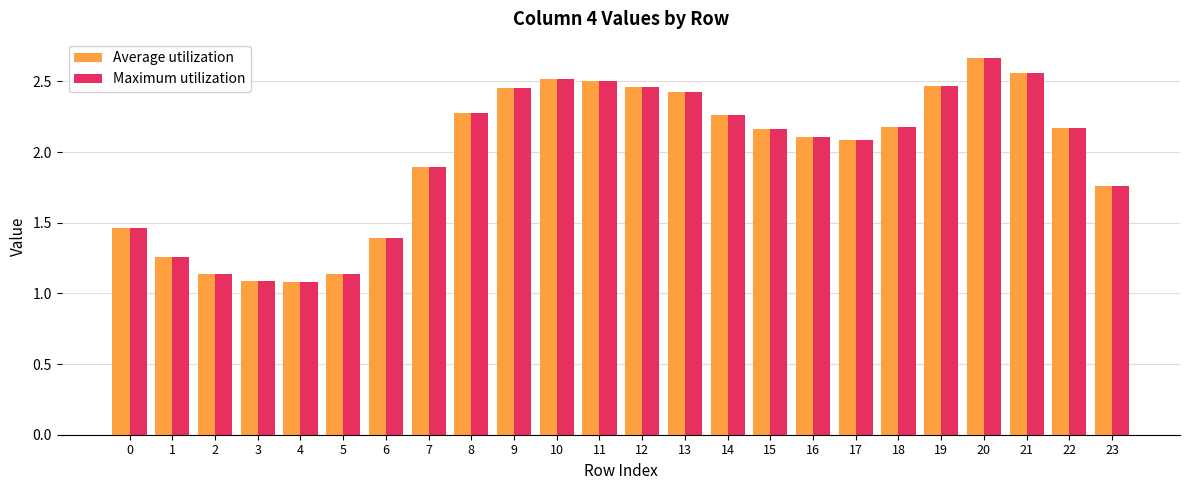

Is the value of Maximum utilization at 22 greater than the value of Average utilization at 0?

Yes